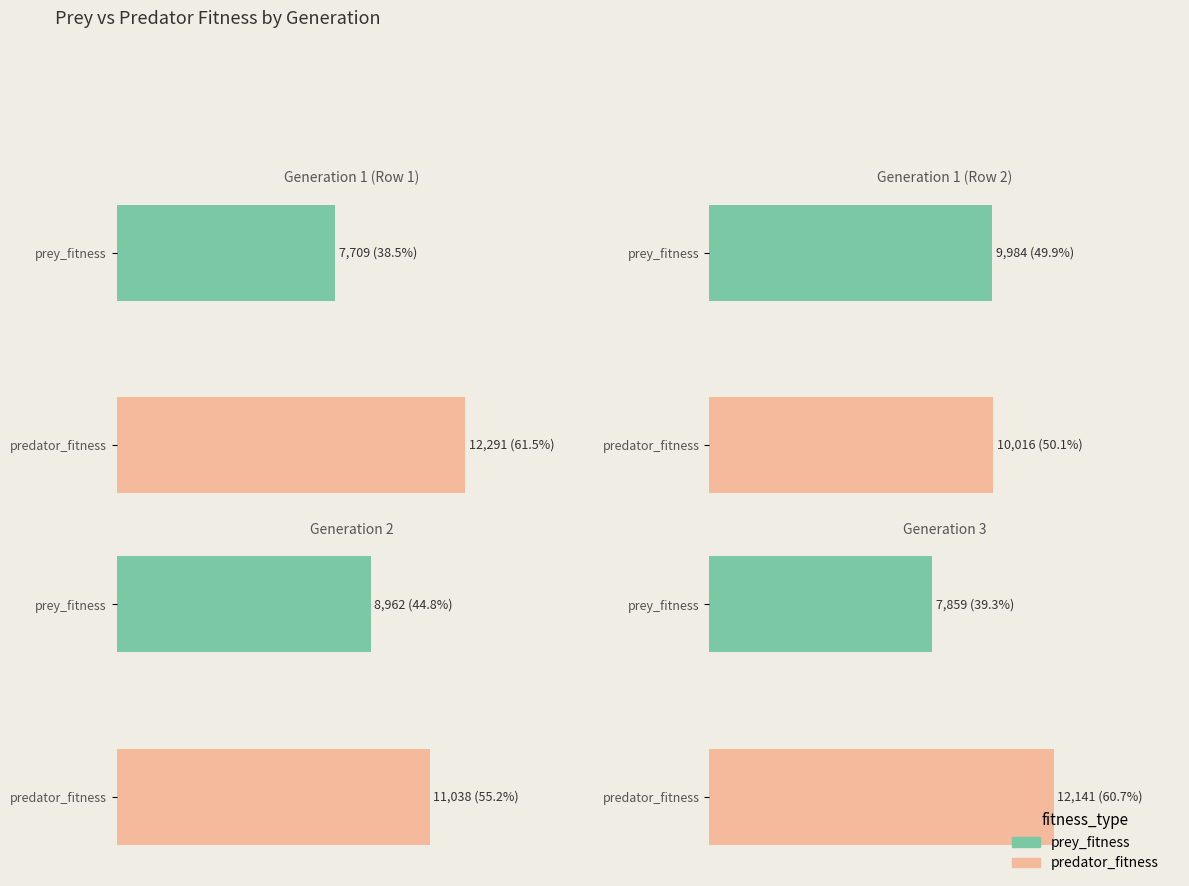

Does the chart contain any negative values?

No